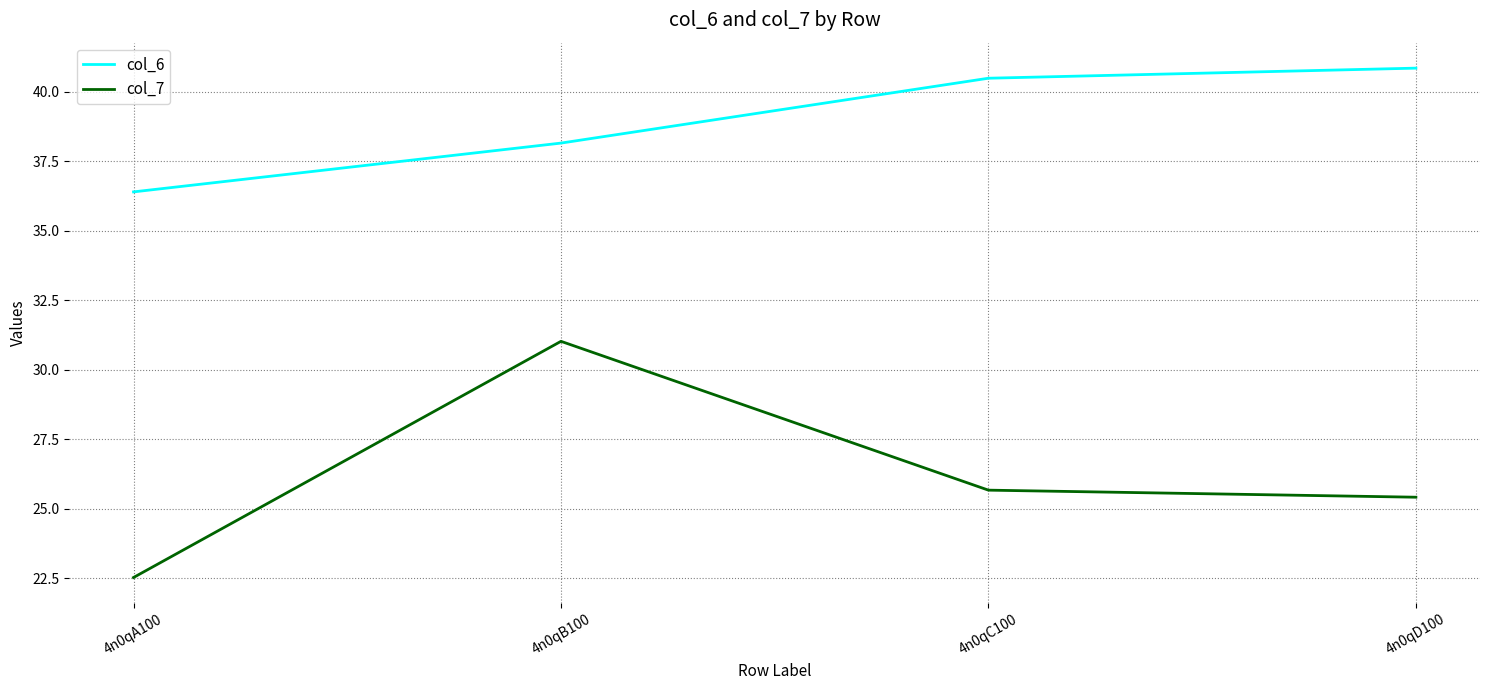

Which series has the widest spread of values?

col_7